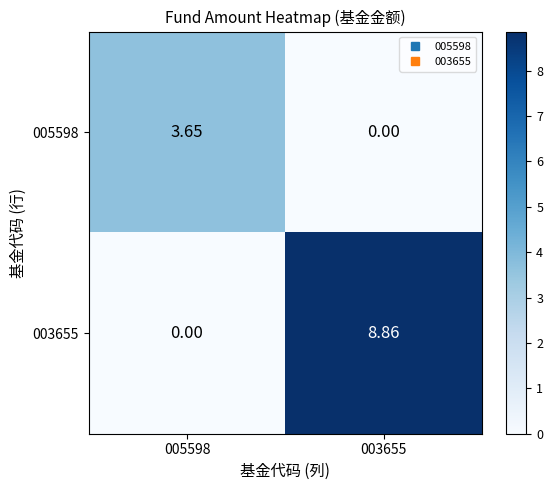

Between 005598 and 003655, which series saw the biggest shift?

003655